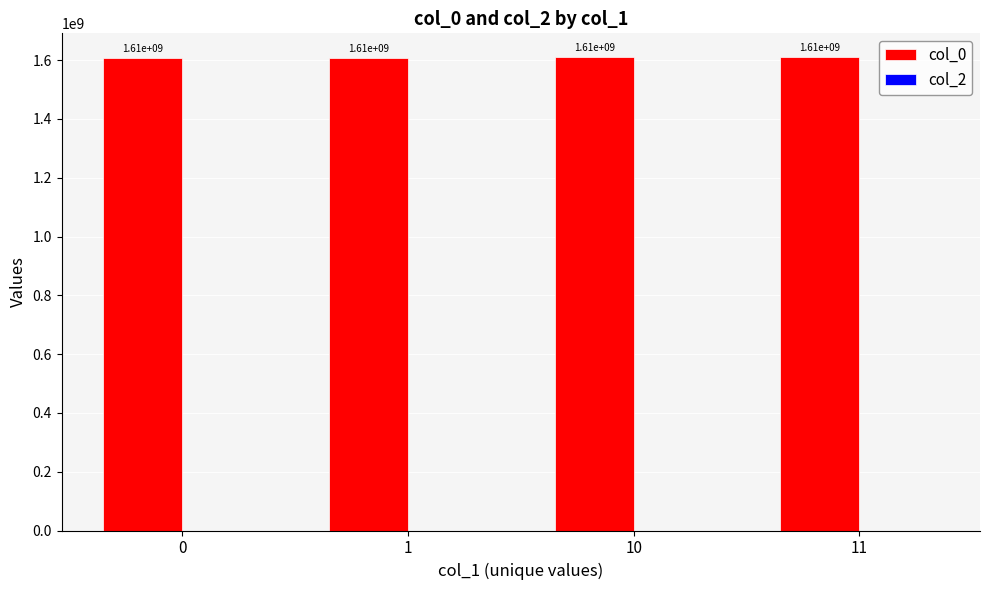

Are the bars horizontal?

No